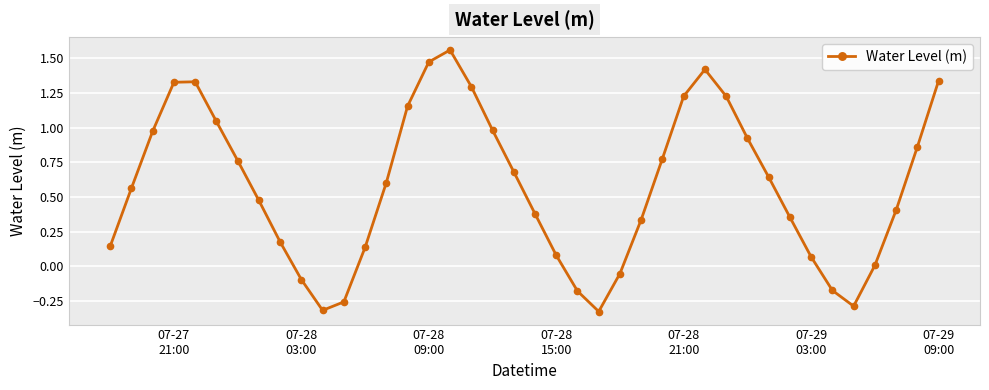

How many interior local valleys (lower than both neighbors) does the data have?

3